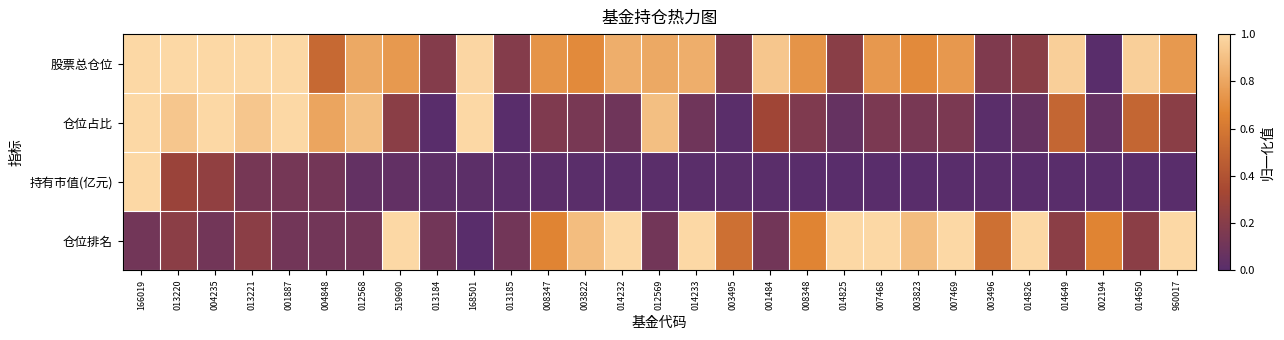

Reading left to right, what are all the values shown in this chart?

股票总仓位: 166019=1.0	013220=1.0	004235=1.0	013221=1.0	001887=1.0	004848=0.5	012568=0.8	519690=0.7	013184=0.2	168501=1.0	013185=0.2	008347=0.7	003822=0.7	014232=0.8	012569=0.8	014233=0.8	003495=0.2	001484=0.9	008348=0.7	014825=0.2	007468=0.7	003823=0.7	007469=0.7	003496=0.2	014826=0.2	014649=1.0	002194=0.0	014650=1.0	960017=0.7
仓位占比: 166019=1.0	013220=0.9	004235=1.0	013221=0.9	001887=1.0	004848=0.8	012568=0.9	519690=0.2	013184=0.0	168501=1.0	013185=0.0	008347=0.2	003822=0.1	014232=0.1	012569=0.9	014233=0.1	003495=0.0	001484=0.3	008348=0.2	014825=0.1	007468=0.1	003823=0.1	007469=0.1	003496=0.0	014826=0.1	014649=0.5	002194=0.1	014650=0.5	960017=0.2
持有市值(亿元): 166019=1.0	013220=0.3	004235=0.2	013221=0.1	001887=0.1	004848=0.1	012568=0.0	519690=0.0	013184=0.0	168501=0.0	013185=0.0	008347=0.0	003822=0.0	014232=0.0	012569=0.0	014233=0.0	003495=0.0	001484=0.0	008348=0.0	014825=0.0	007468=0.0	003823=0.0	007469=0.0	003496=0.0	014826=0.0	014649=0.0	002194=0.0	014650=0.0	960017=0.0
仓位排名: 166019=0.1	013220=0.2	004235=0.1	013221=0.2	001887=0.1	004848=0.1	012568=0.1	519690=1.0	013184=0.1	168501=0.0	013185=0.1	008347=0.7	003822=0.9	014232=1.0	012569=0.1	014233=1.0	003495=0.6	001484=0.1	008348=0.7	014825=1.0	007468=1.0	003823=0.9	007469=1.0	003496=0.6	014826=1.0	014649=0.2	002194=0.7	014650=0.2	960017=1.0